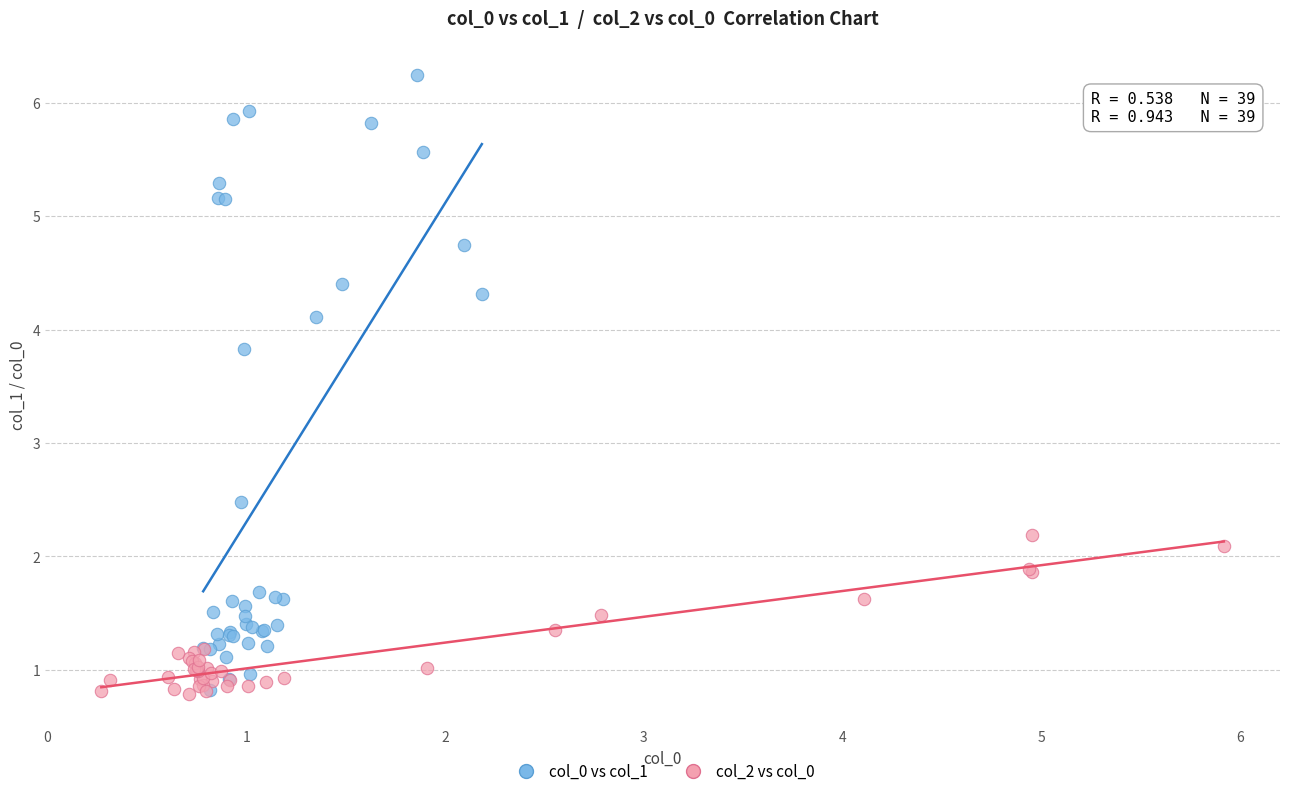

Which series reaches the maximum Y coordinate?

col_0 vs col_1